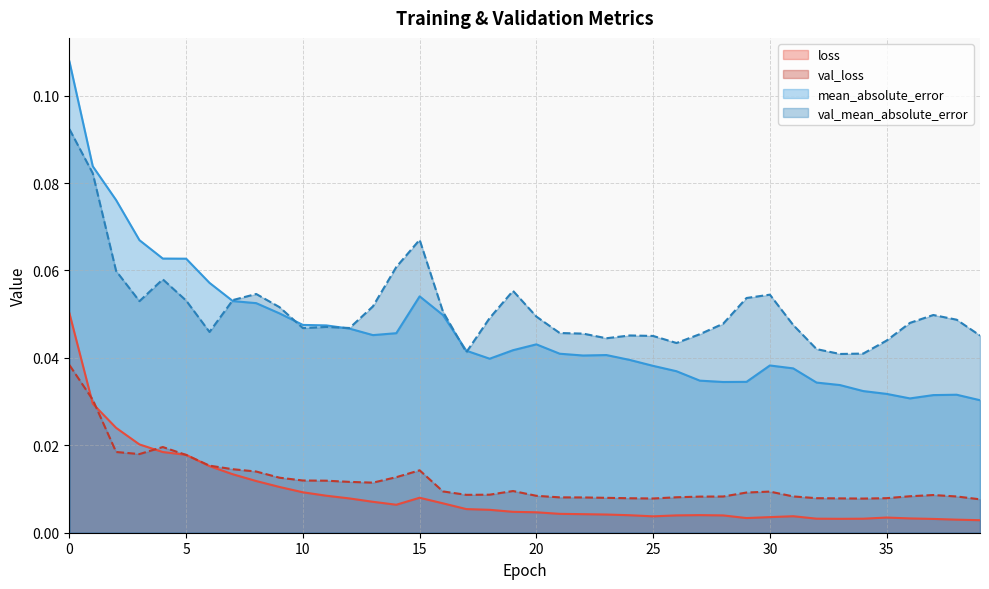

What is the total value across all series at 2?

0.2